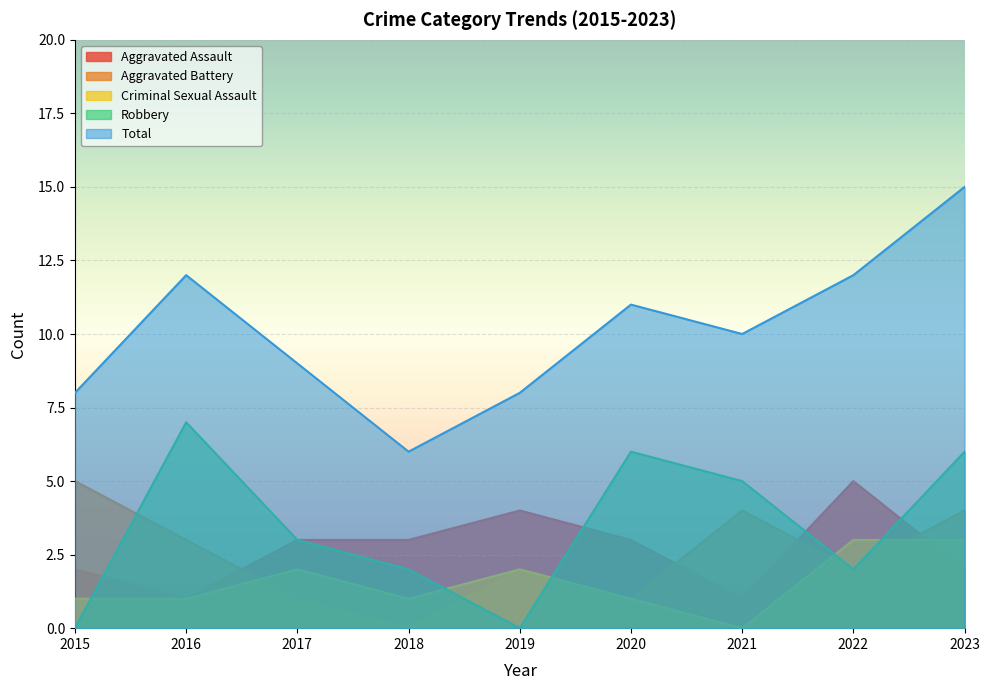

What is the maximum value for Aggravated Assault?

5